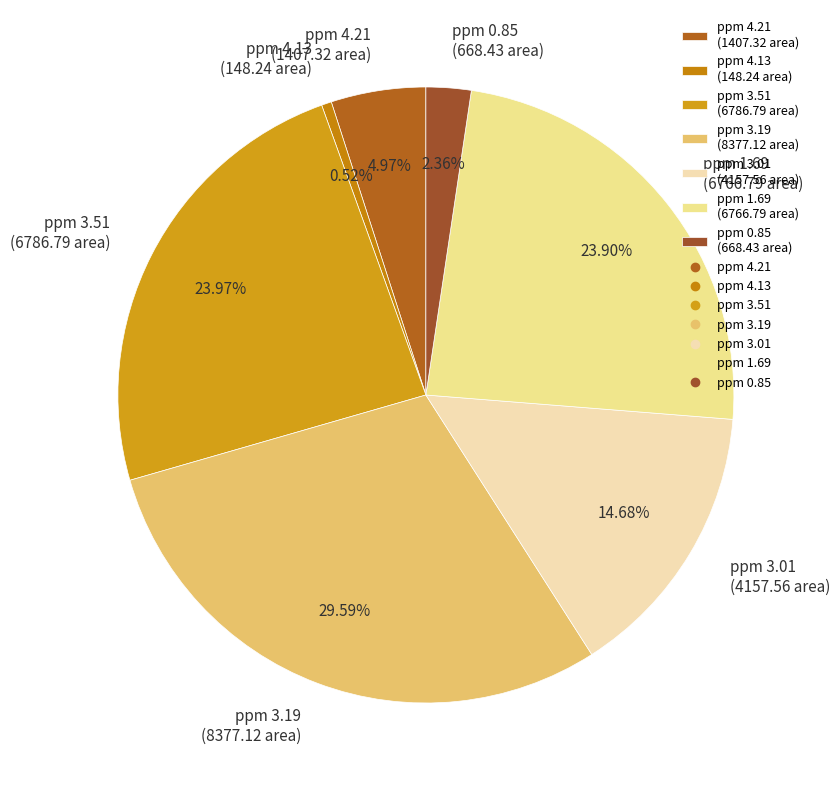

The ppm 4.21 slice represents 5% of the pie. True or false?

True